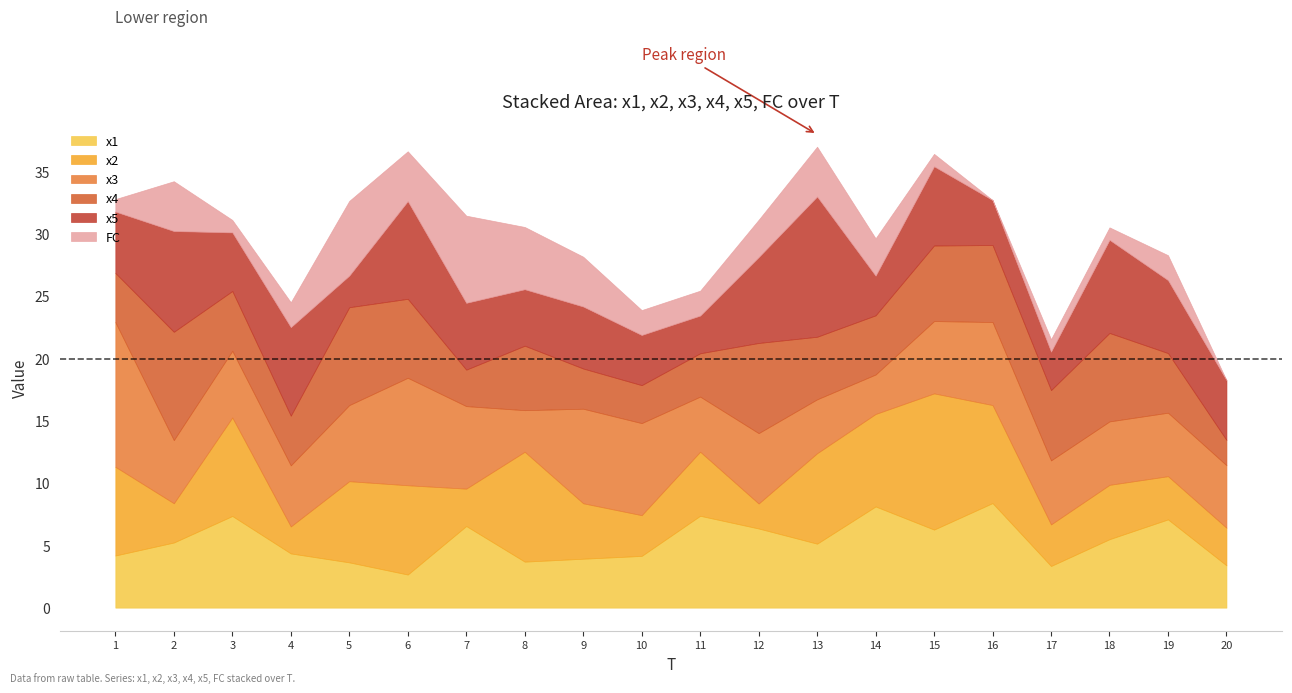

List the labels in order of x2 value, smallest first.

12, 4, 7, 20, 2, 10, 17, 19, 18, 9, 11, 5, 1, 6, 13, 14, 16, 3, 8, 15